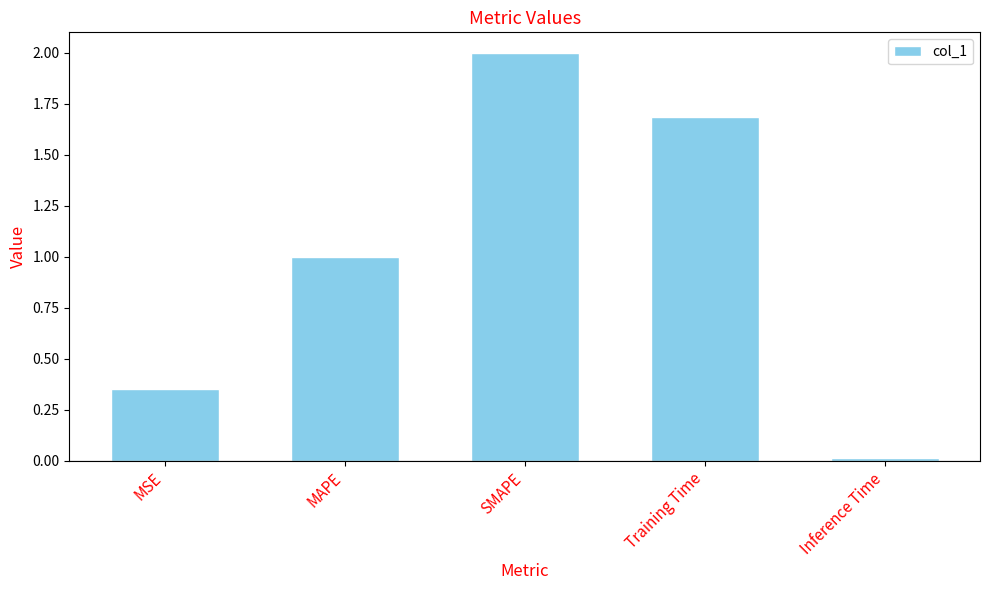

The chart shows a value of 0.0 at Inference Time. True or false?

True